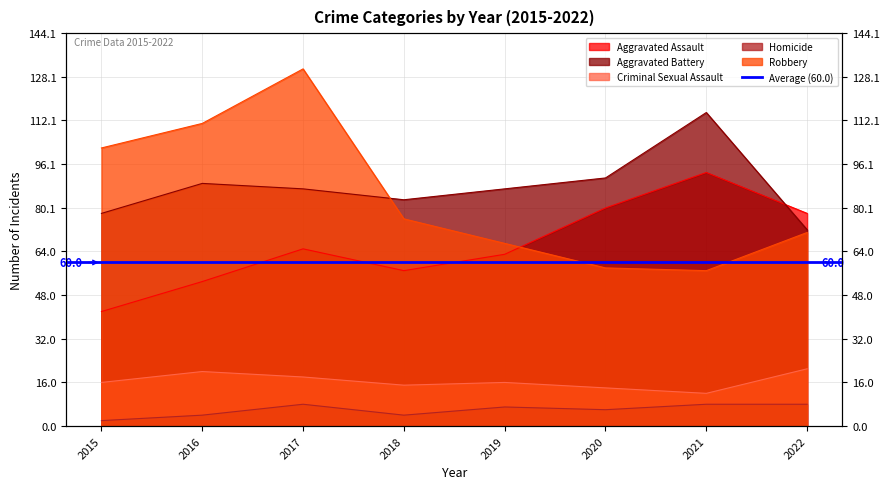

What is the sum of all Aggravated Assault values?

531